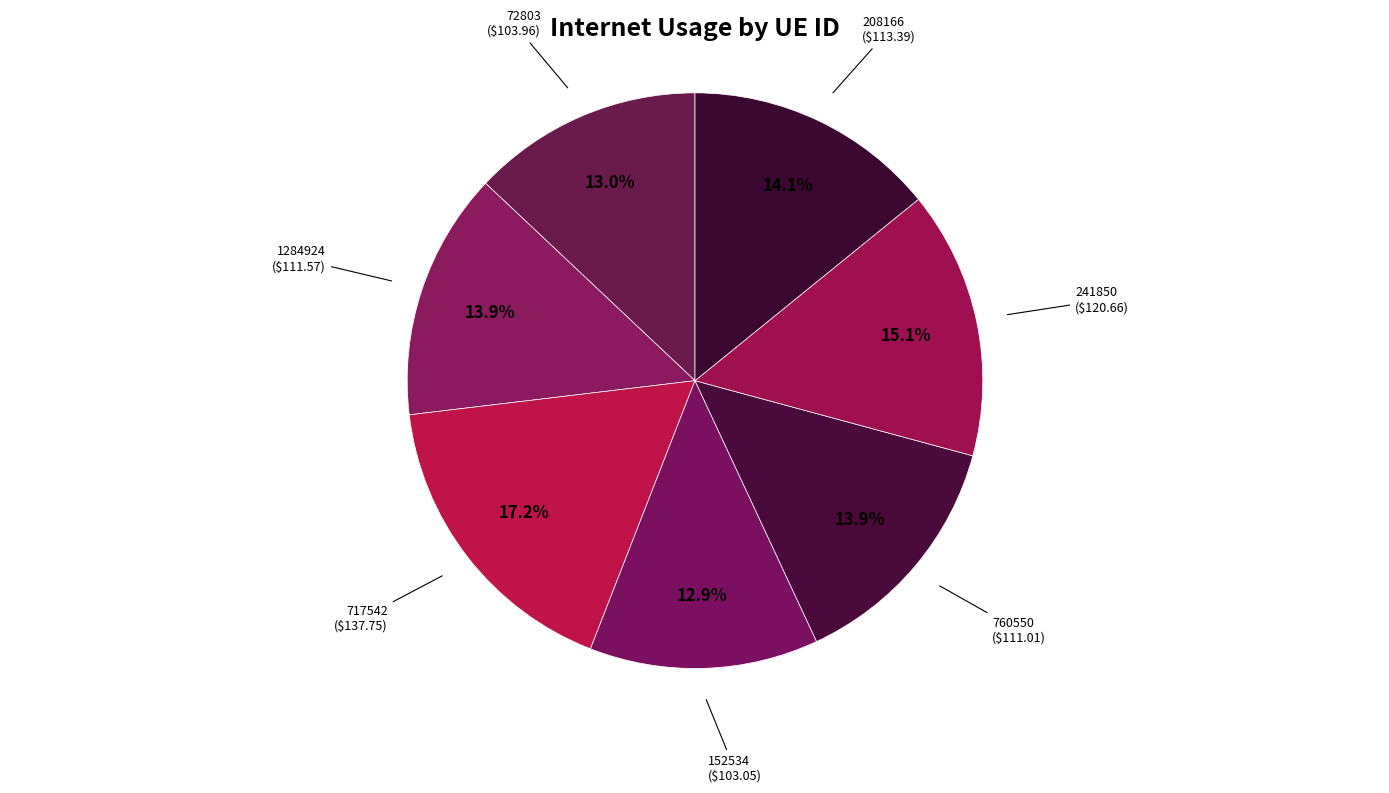

How many segments does this pie chart have?

7